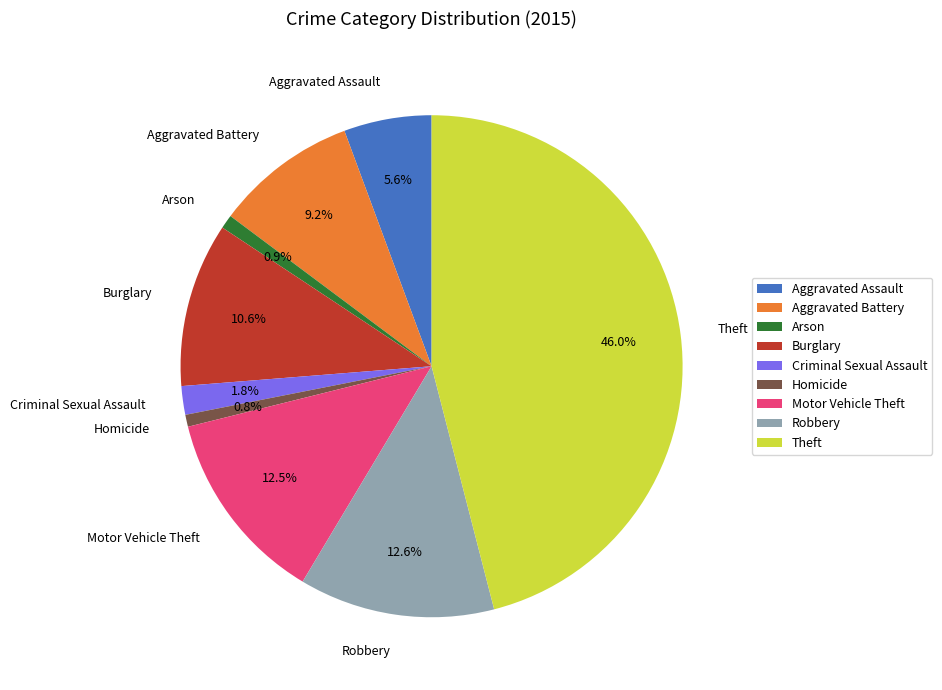

Approximately how many times larger is the value at Homicide compared to Criminal Sexual Assault?

0.4